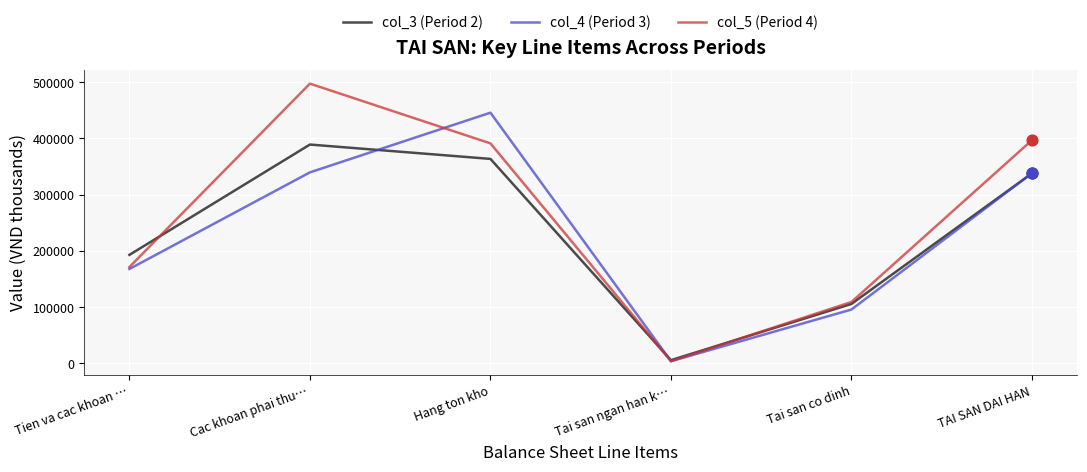

At which category is the sum across all series the highest?

Cac khoan phai thu…